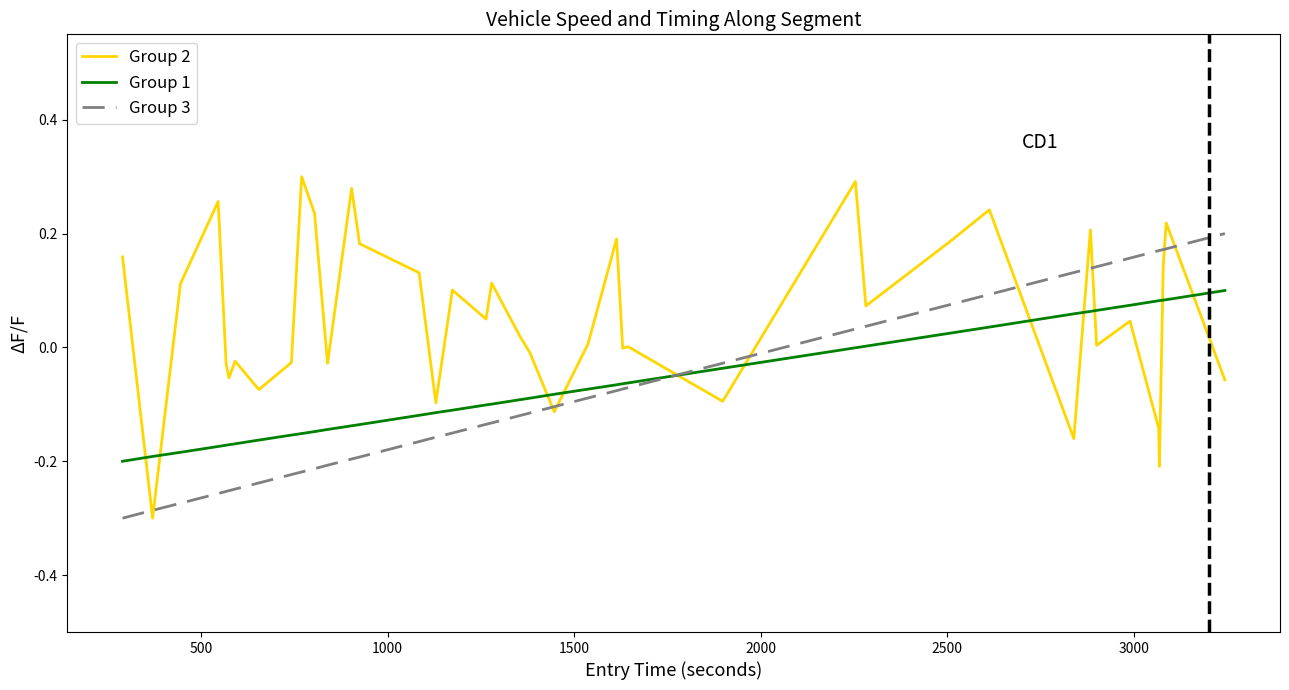

Which series has the widest spread of values?

Group 2